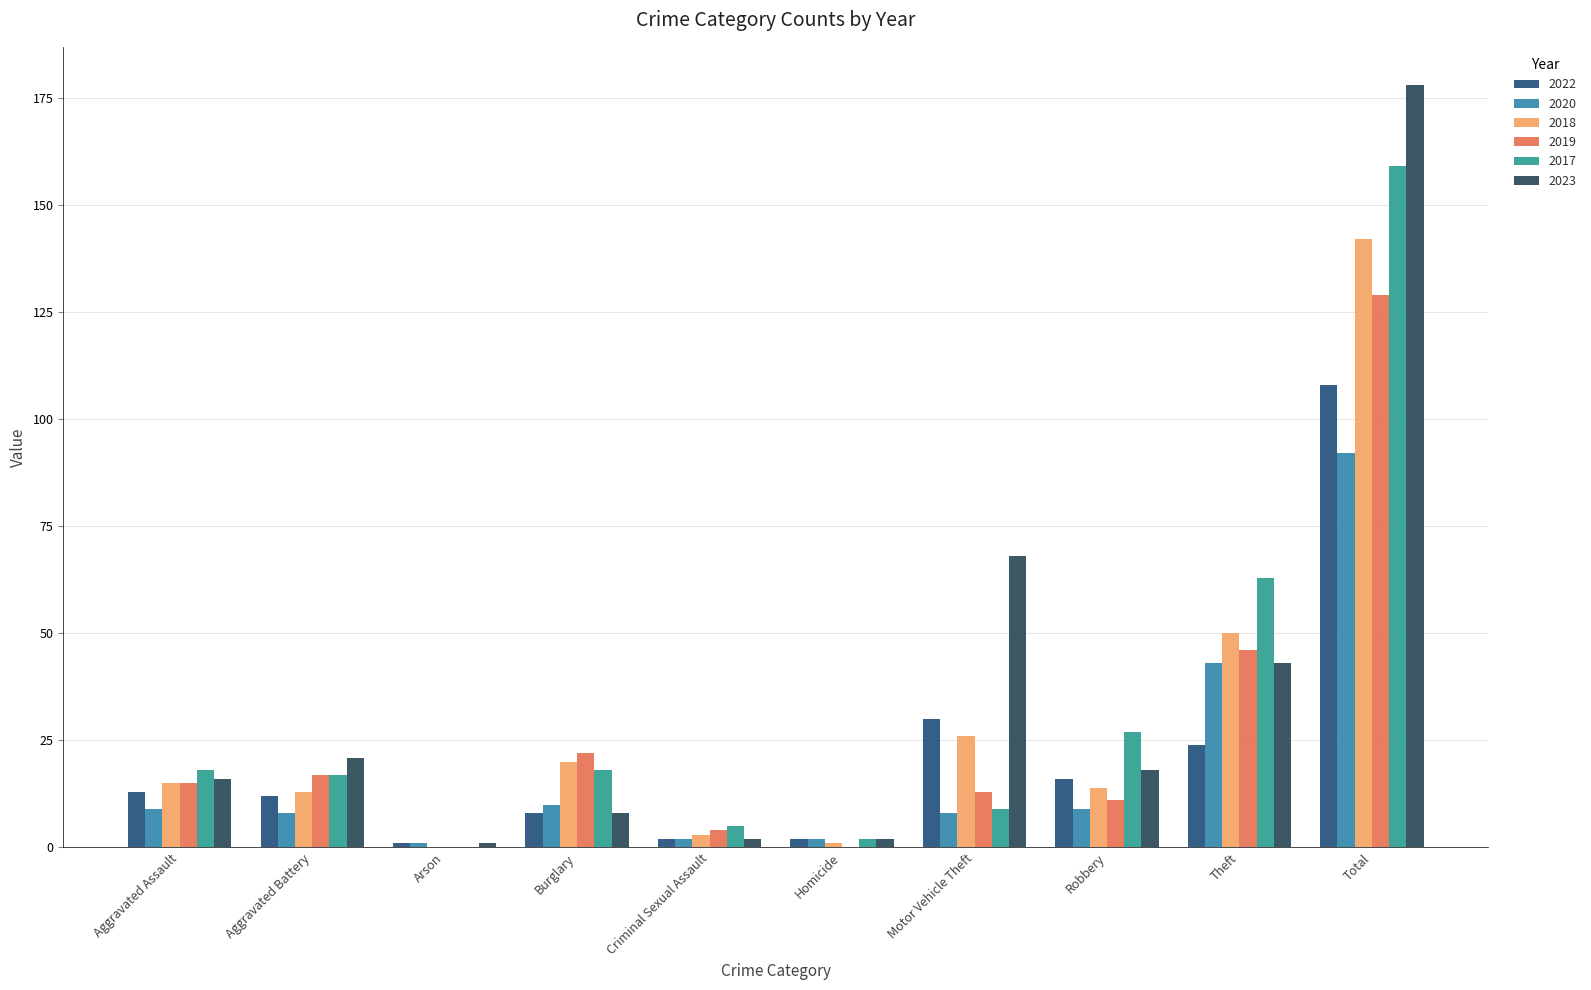

What position from the right is Arson?

8